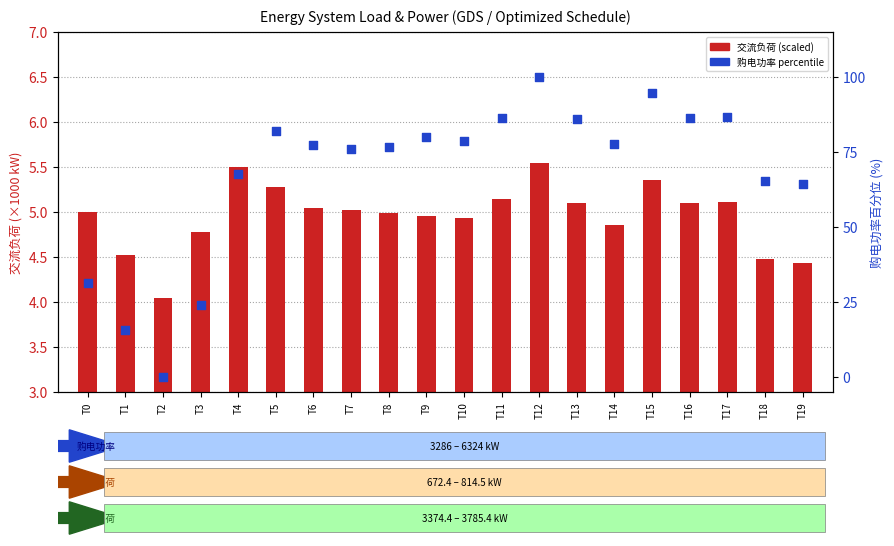

Which series reaches the minimum Y coordinate?

购电功率 (百分位)